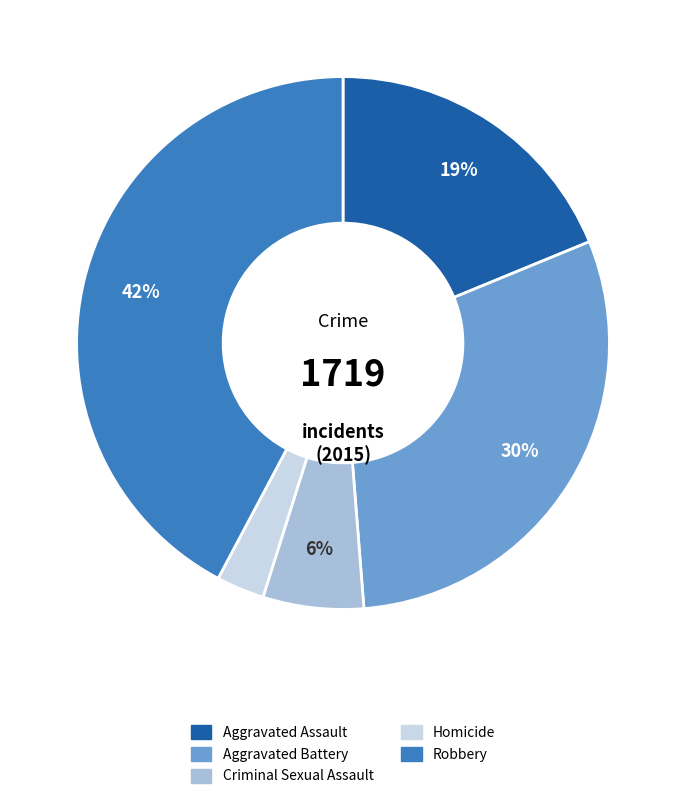

Which category has the biggest portion of the pie?

Robbery